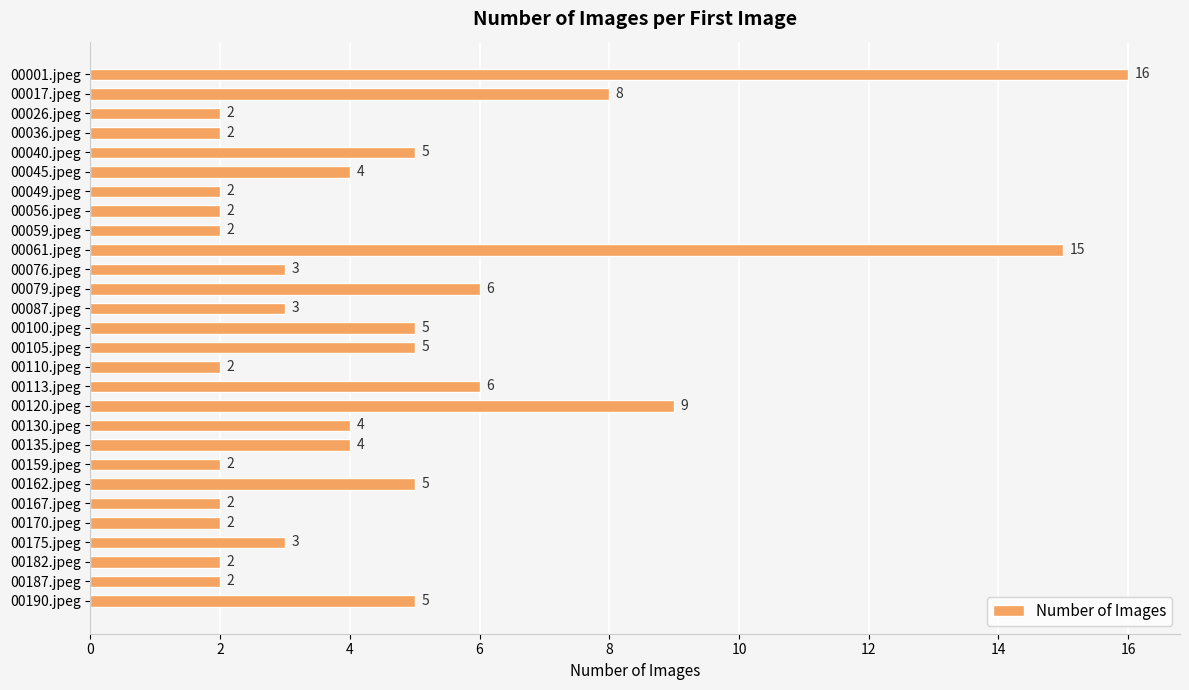

How many bars are there in total?

28